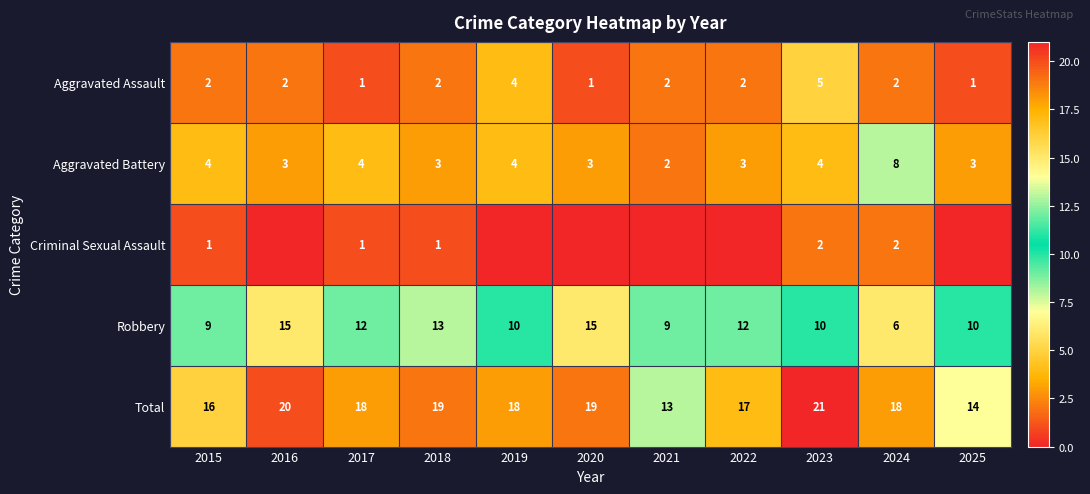

Which category has the highest value in the Aggravated Assault series?

2023